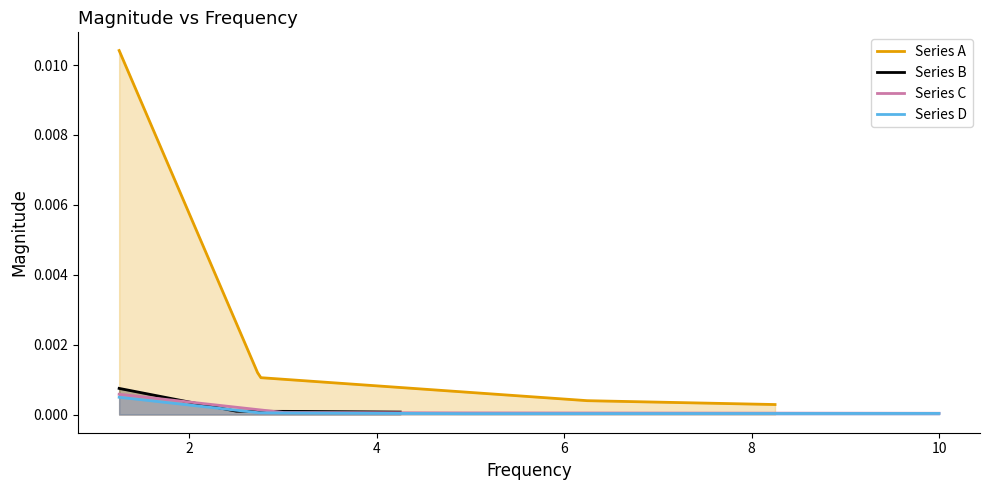

Where is Series D nearest to the value 0?

8.25